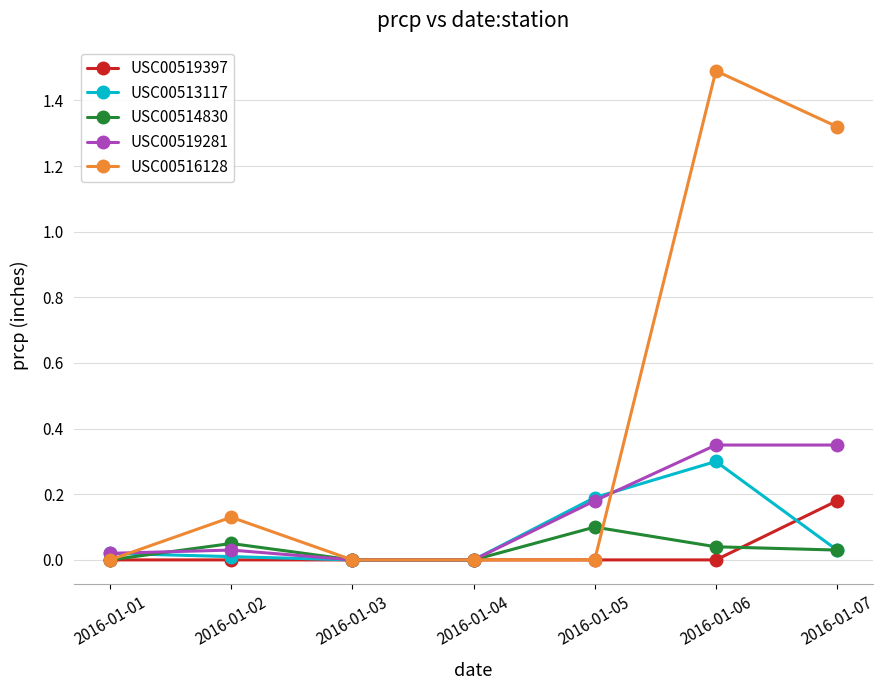

How many categories are shown in the chart?

7